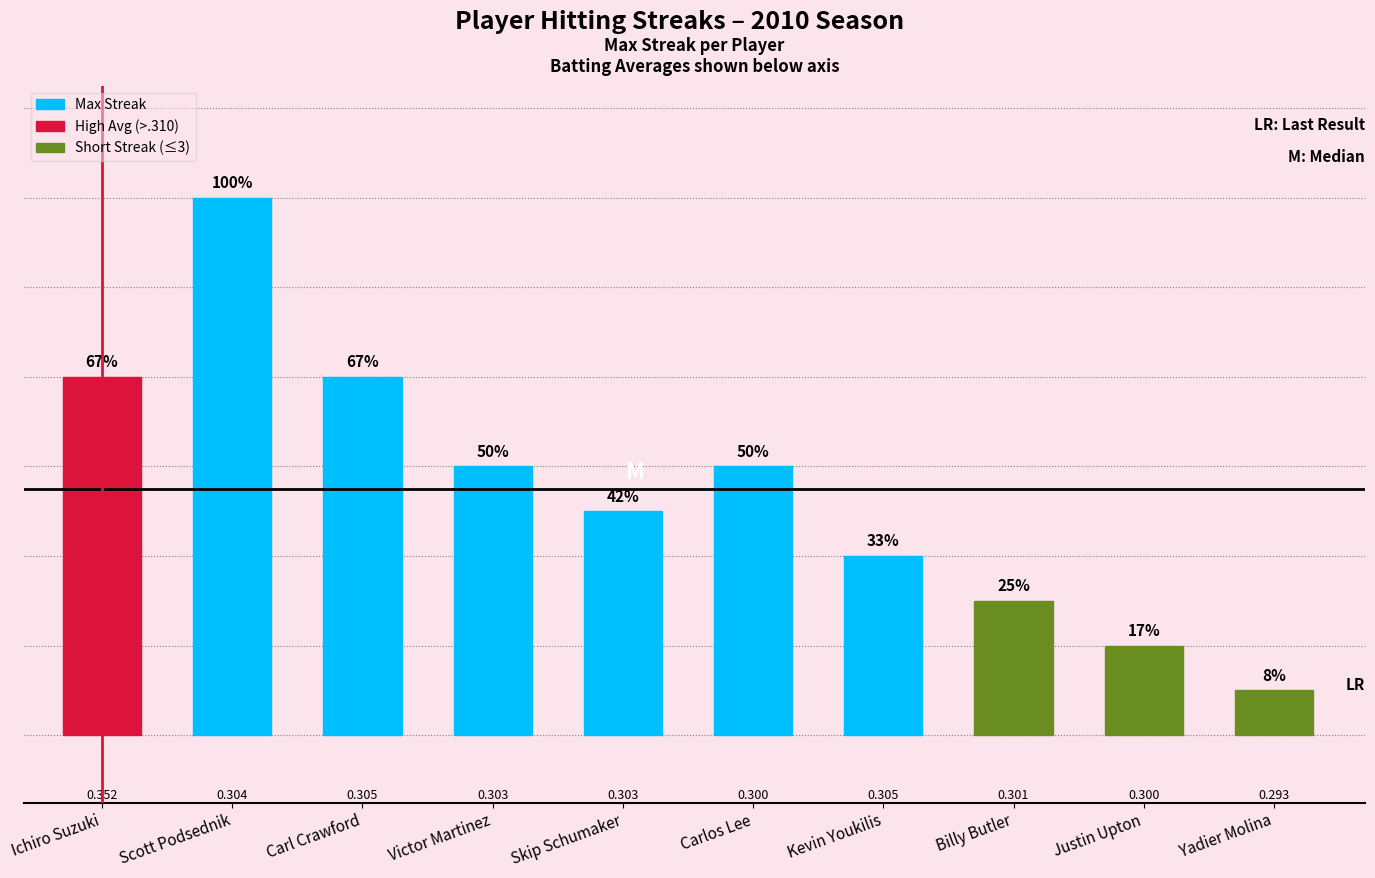

How many bars are there in total?

10